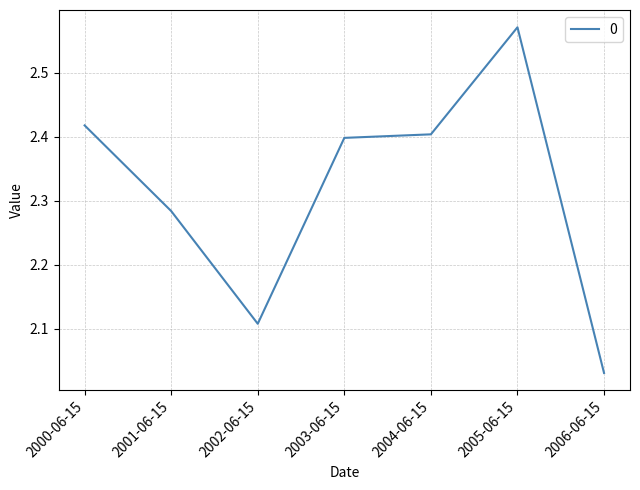

Where is the first local minimum?

2002-06-15